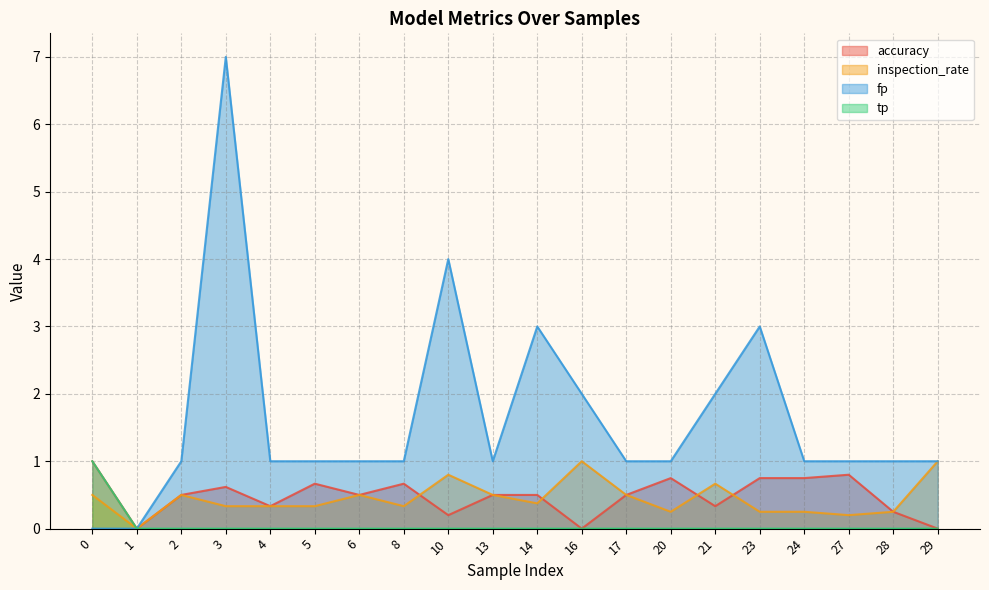

Is the value of tp at 8 greater than the value of accuracy at 4?

No